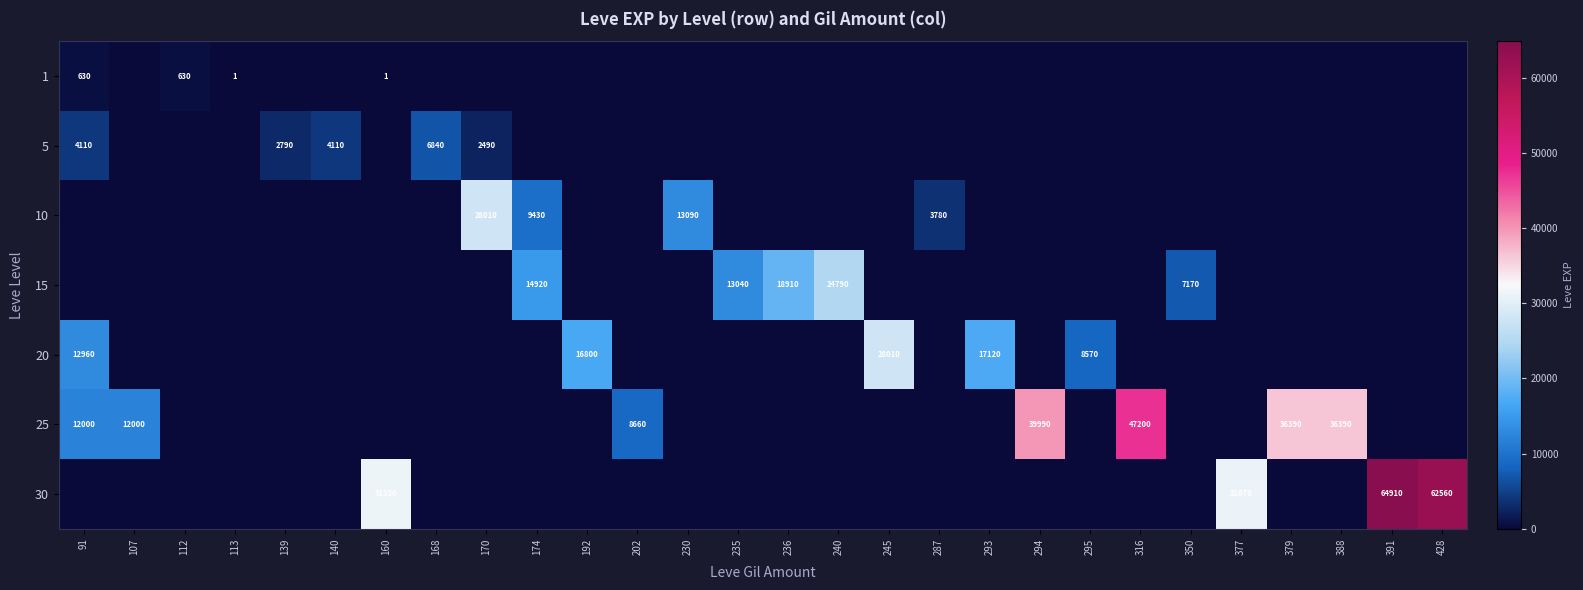

The 10 series shows 20999 at 230. True or false?

False